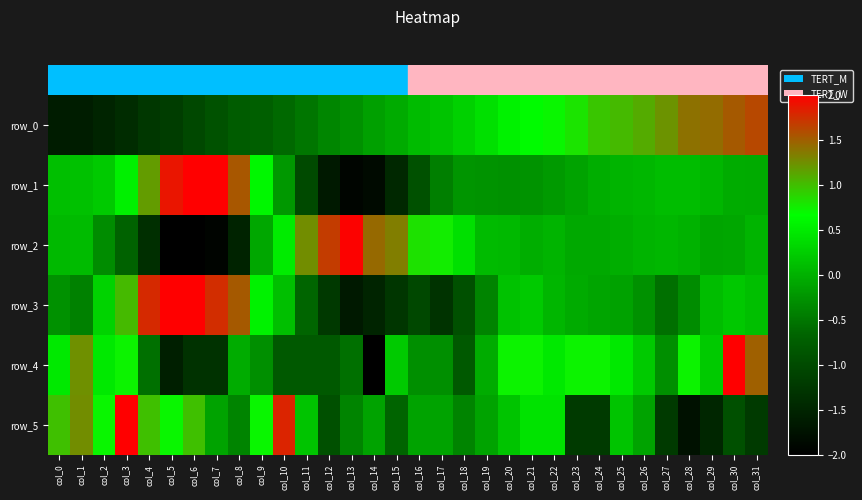

Reading left to right, what are all the values shown in this chart?

row_0: -1.6	-1.6	-1.5	-1.4	-1.3	-1.2	-1.0	-0.9	-0.8	-0.7	-0.6	-0.5	-0.4	-0.3	-0.1	-0.1	0.1	0.2	0.3	0.4	0.6	0.6	0.7	0.8	1.0	1.0	1.1	1.2	1.4	1.4	1.5	1.6
row_1: 0.1	0.1	0.2	0.5	1.2	1.9	2.2	2.2	1.5	0.6	-0.2	-1.0	-1.6	-1.9	-1.9	-1.5	-0.9	-0.4	-0.2	-0.3	-0.3	-0.3	-0.2	-0.1	-0.0	0.0	0.1	0.1	0.1	0.0	-0.0	-0.1
row_2: 0.1	0.1	-0.3	-0.7	-1.4	-2.2	-2.2	-1.9	-1.5	-0.1	0.5	1.3	1.7	2.0	1.5	1.3	0.8	0.8	0.4	0.1	0.1	-0.0	0.0	-0.1	-0.1	-0.0	0.0	0.1	0.0	-0.1	-0.1	0.0
row_3: -0.3	-0.4	0.3	1.0	1.8	2.2	2.0	1.8	1.5	0.6	0.1	-0.7	-1.2	-1.6	-1.5	-1.3	-1.0	-1.3	-0.9	-0.4	0.1	0.2	0.0	-0.1	-0.1	-0.1	-0.3	-0.6	-0.3	0.1	0.2	0.1
row_4: 0.5	1.2	0.5	0.7	-0.6	-1.6	-1.3	-1.3	-0.0	-0.3	-0.8	-0.8	-0.8	-0.6	-2.6	0.2	-0.3	-0.3	-0.8	-0.0	0.7	0.7	0.5	0.7	0.7	0.5	0.2	-0.3	0.7	0.2	2.8	1.5
row_5: 1.0	1.3	0.7	2.9	1.0	0.7	1.0	-0.1	-0.4	0.7	1.8	0.2	-0.9	-0.4	-0.1	-0.7	-0.1	-0.1	-0.4	-0.1	0.2	0.4	0.4	-1.2	-1.2	0.2	-0.1	-1.2	-1.8	-1.5	-0.9	-1.2